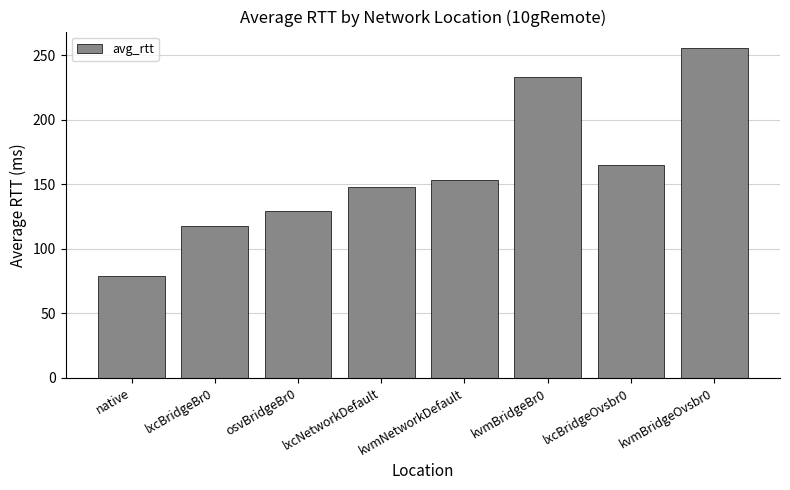

Are the bars grouped side by side (vs. stacked)?

No